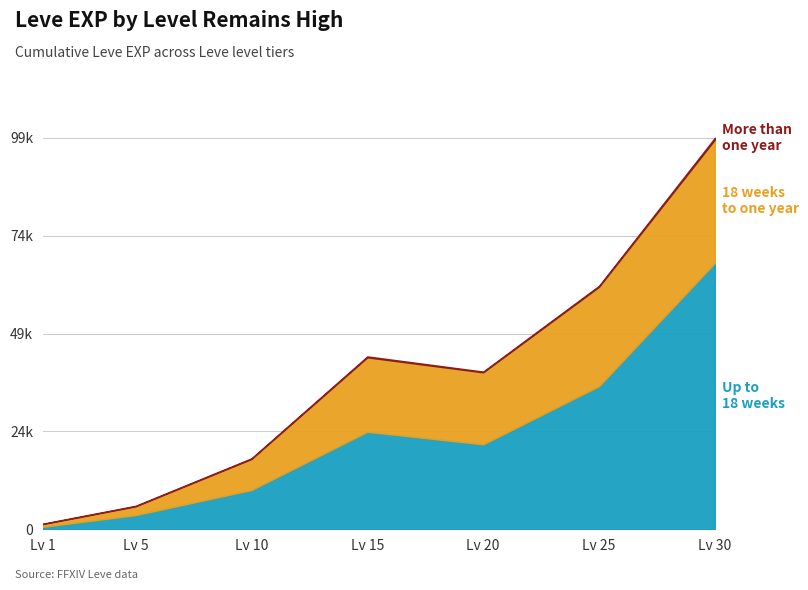

At which label does More than one year first exceed 192?

15